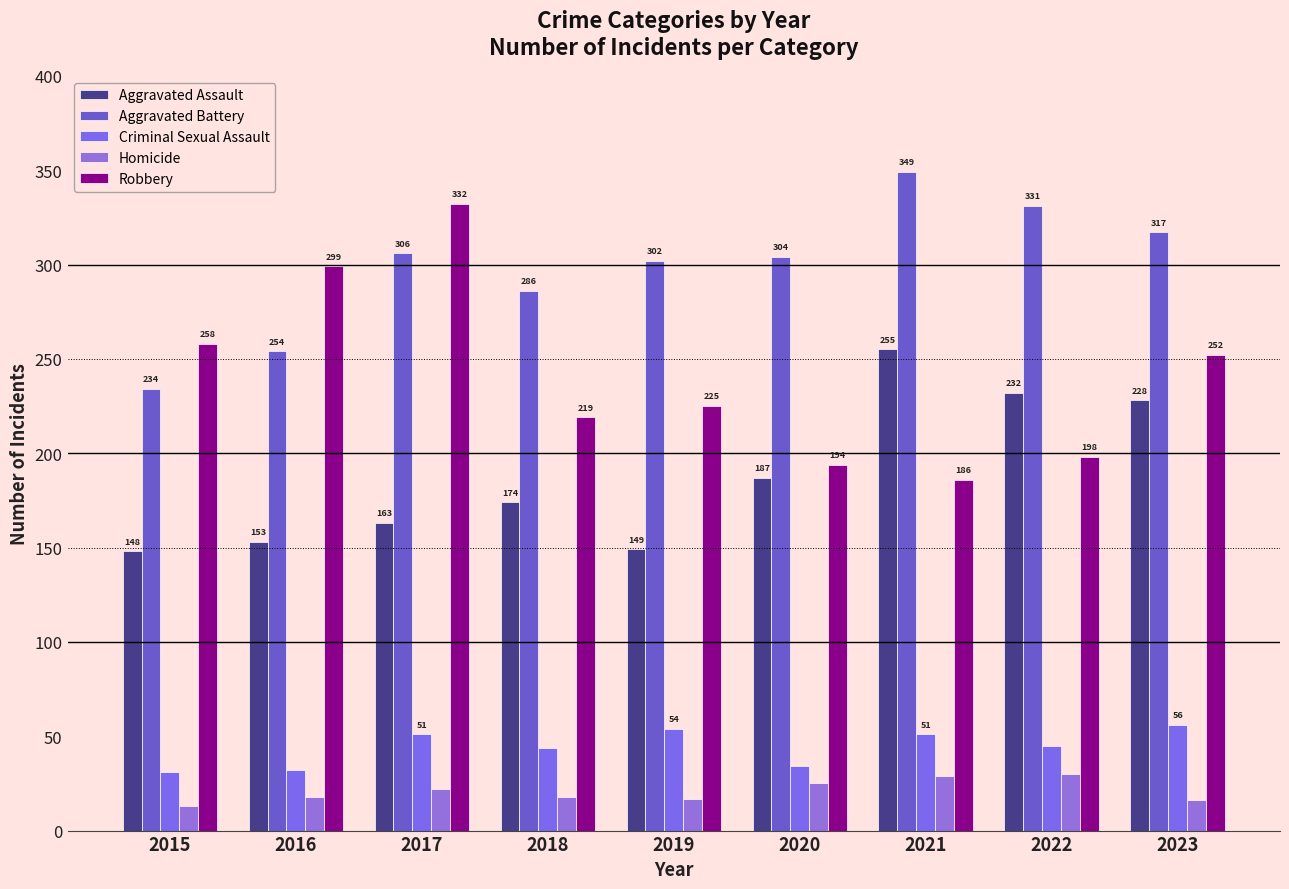

What is the sum of all Criminal Sexual Assault values?

398